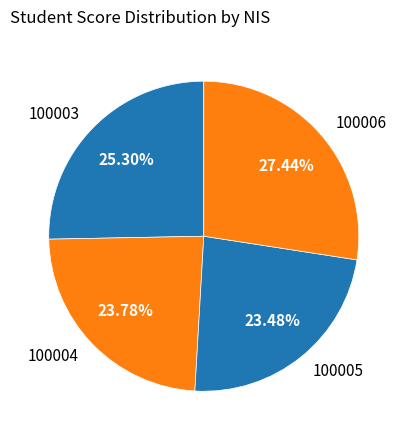

Is the sum of 100006 and 100004 greater than half?

Yes